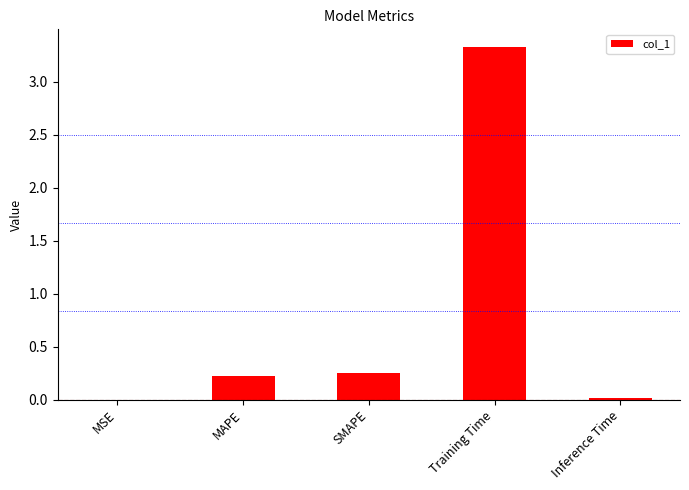

The value at MAPE is 0.2. True or false?

True